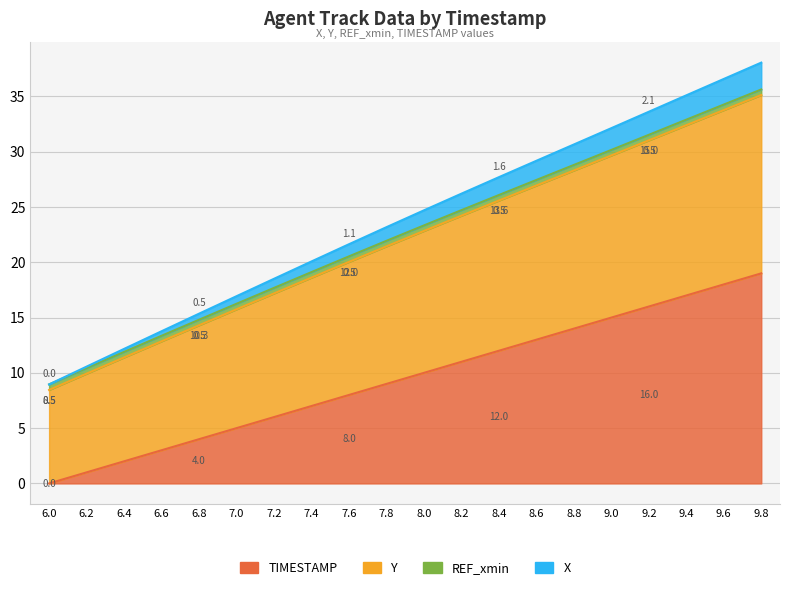

What is the spread (max minus min) of values at 7.2?

12.5